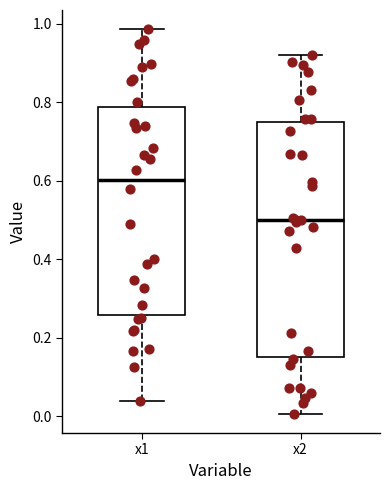

Reading left to right, transcribe this box plot: for each box, give where its median line is, the range the box spans, and where its two whiskers end, as read against the y-axis. The values are not printed on the chart, so give them approximately, as read against the axis.

x1: median 0.60, box 0.26 to 0.78, whiskers 0.04 to 0.98
x2: median 0.50, box 0.16 to 0.74, whiskers 0.00 to 0.92